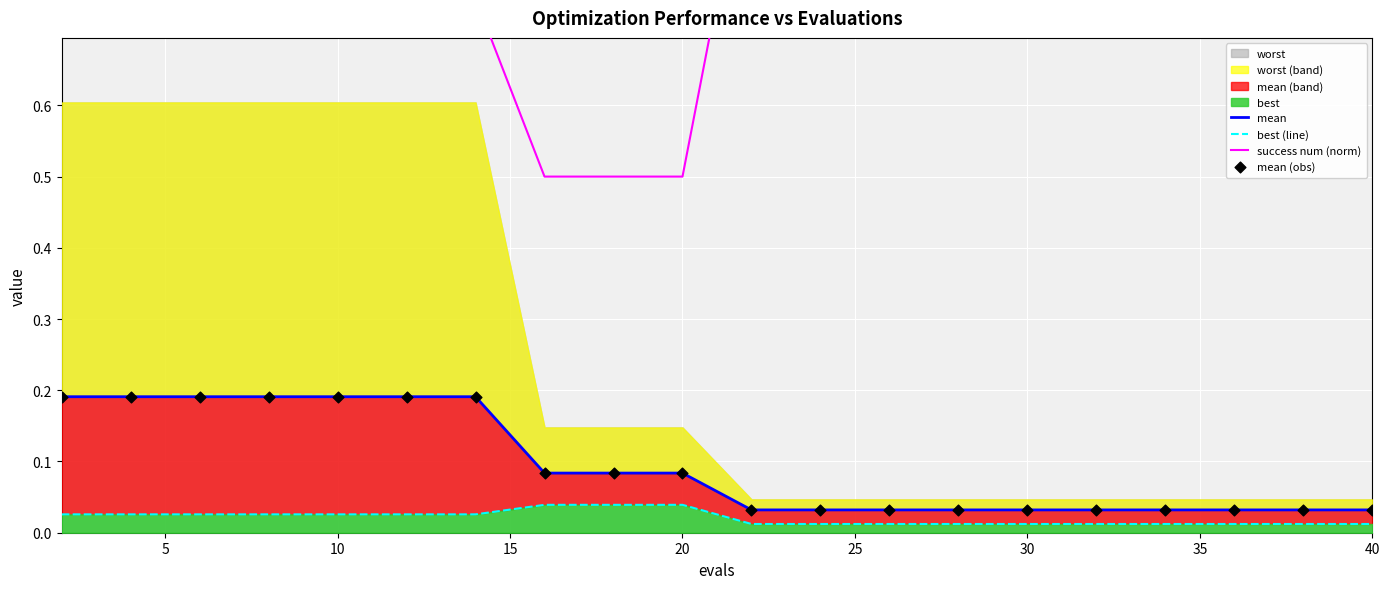

Which series reaches the minimum Y coordinate?

best (line)